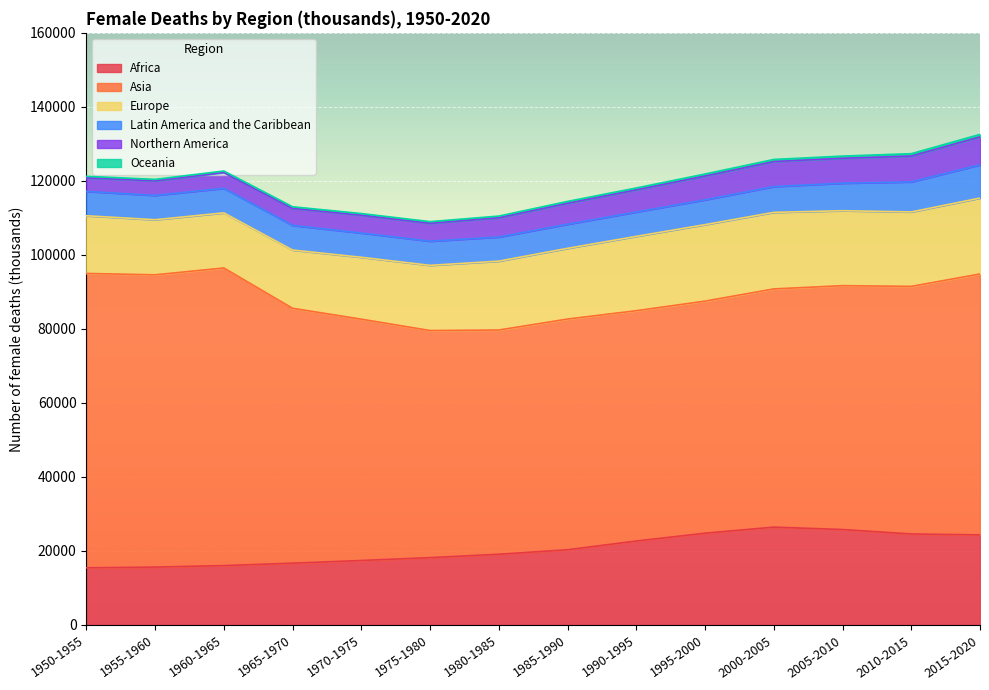

What is the total value across all series at 1990-1995?

118085.6